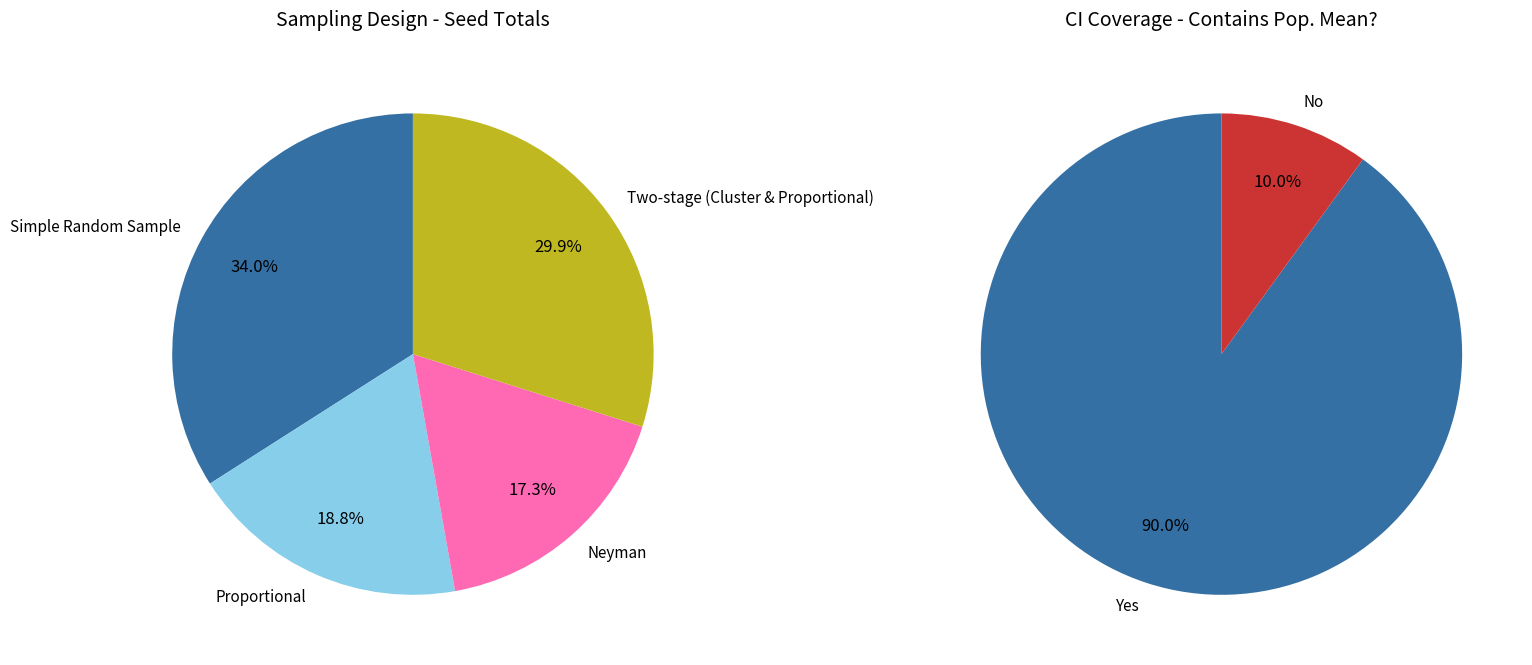

Which slice is the largest?

Simple Random Sample